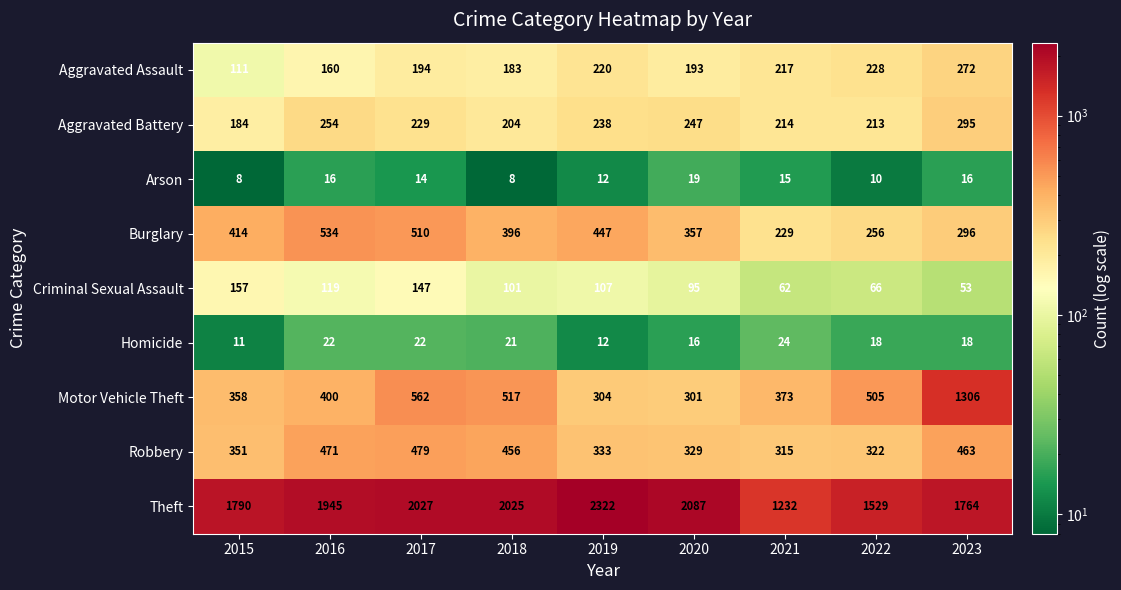

At which label is Motor Vehicle Theft closest to 803?

2017